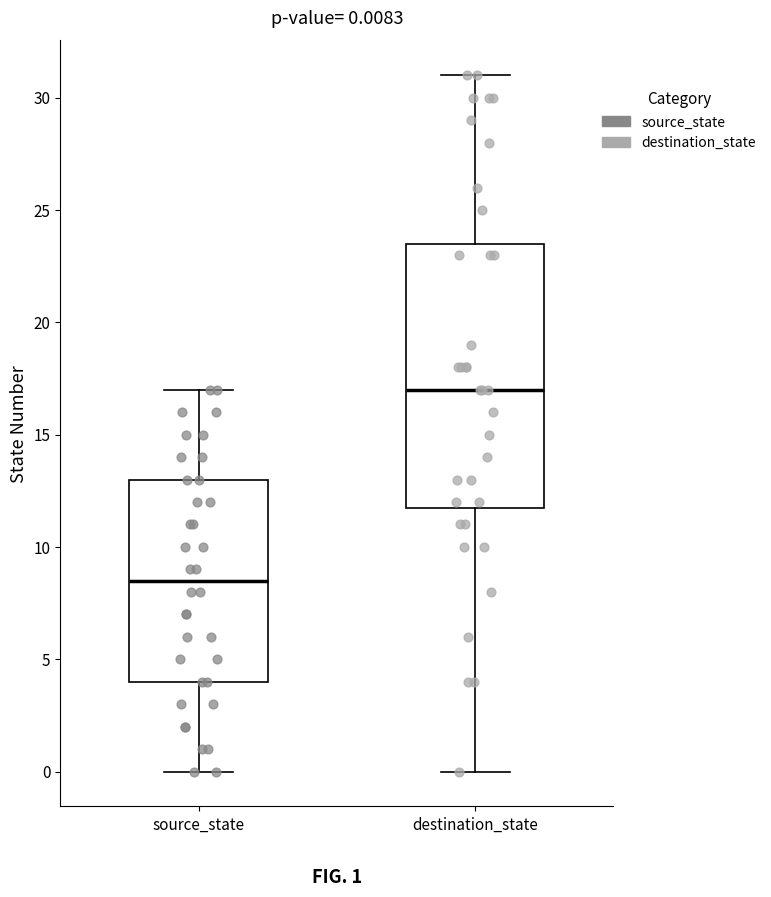

Which box has the lowest median line?

source_state